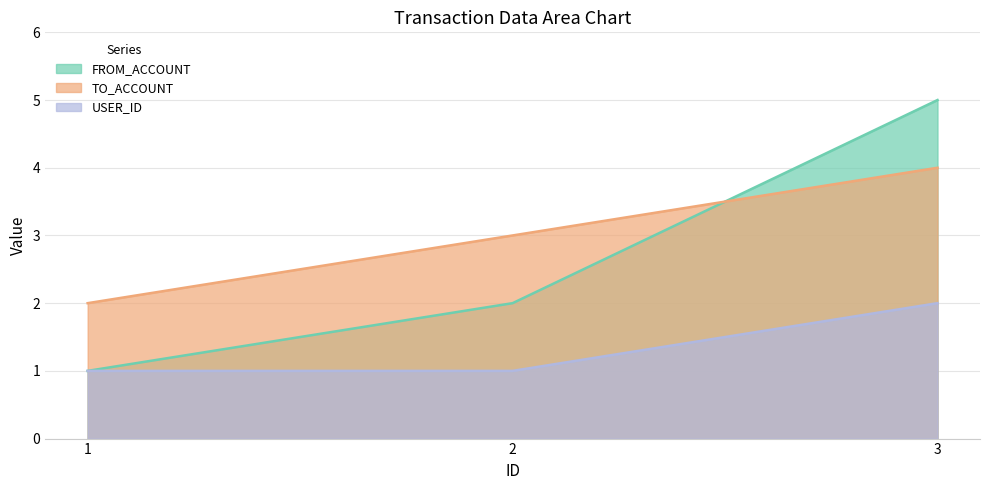

Is it true that TO_ACCOUNT equals 1 at 1?

False